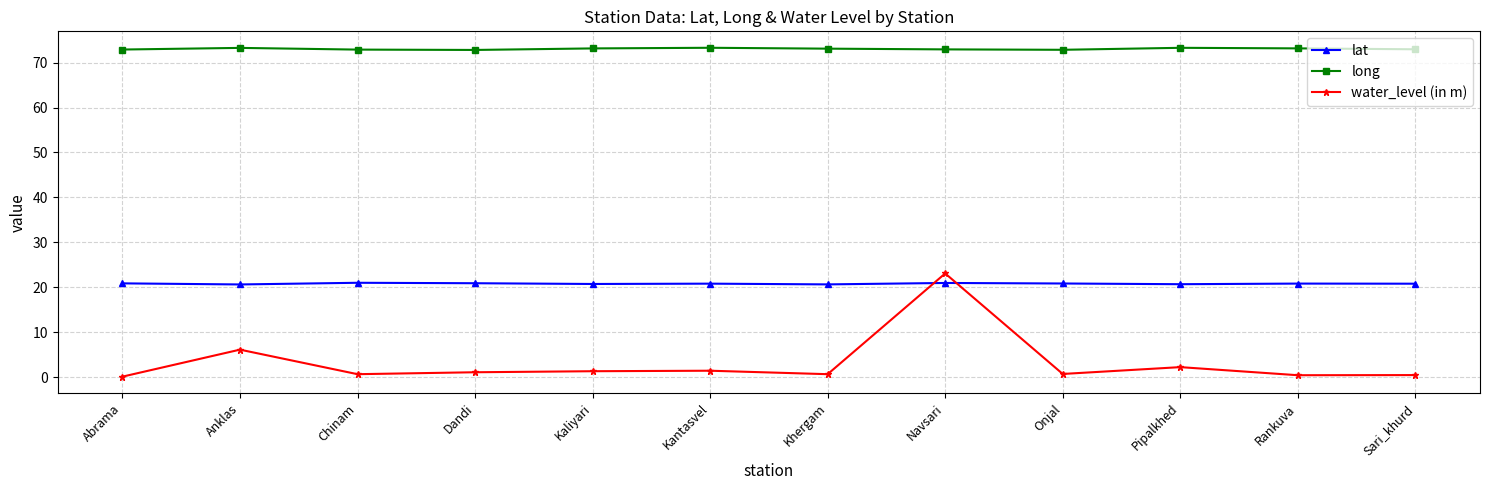

At how many categories does at least one series exceed 61?

12